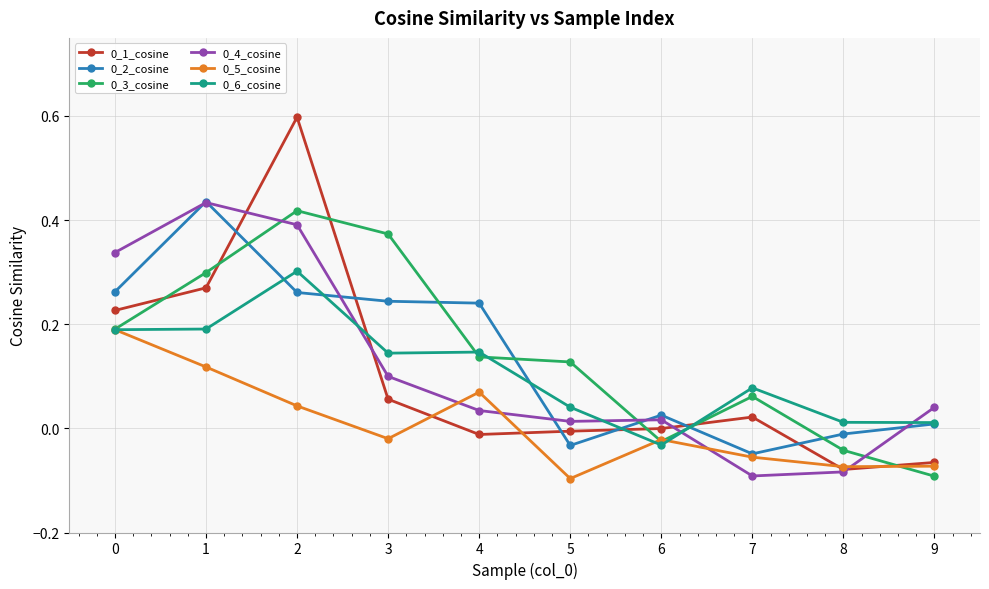

True or false: 0_5_cosine has more than 0 points higher than both neighbors.

True